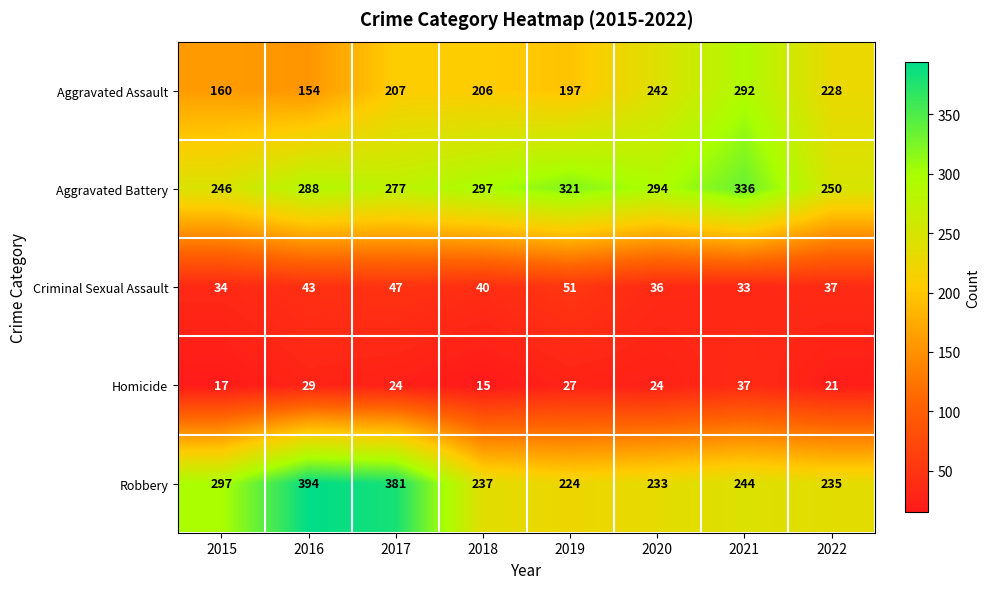

What is the difference between the highest and lowest values at 2022?

229